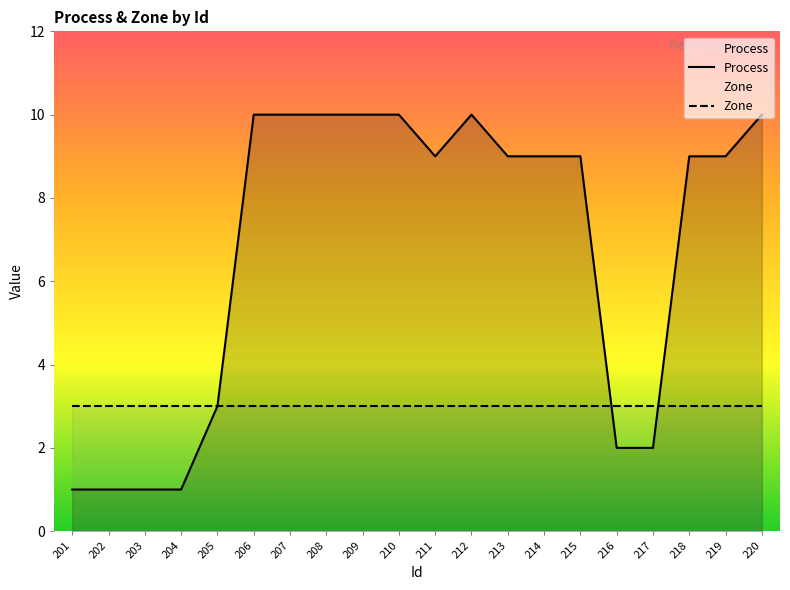

Reading left to right, extract all data points from this chart.

Process: 1	1	1	1	3	10	10	10	10	10	9	10	9	9	9	2	2	9	9	10
Zone: 3	3	3	3	3	3	3	3	3	3	3	3	3	3	3	3	3	3	3	3